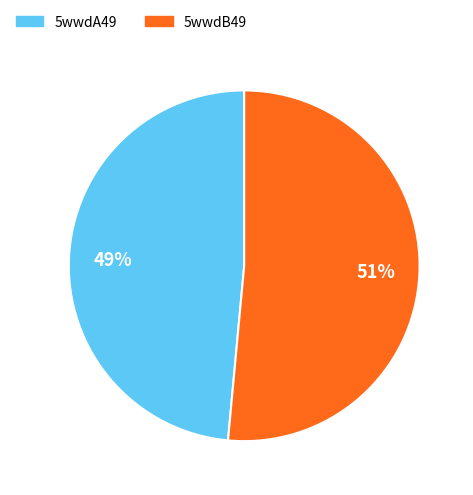

Is it true that 5wwdA49 is 49% of the pie?

True